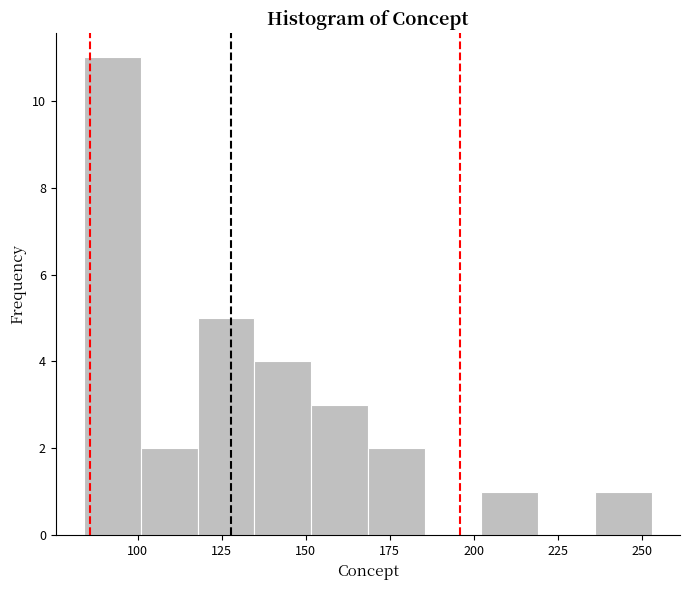

Around what value on the x-axis is the tallest bar? Give the approximate position of its centre, as read against the axis.

90